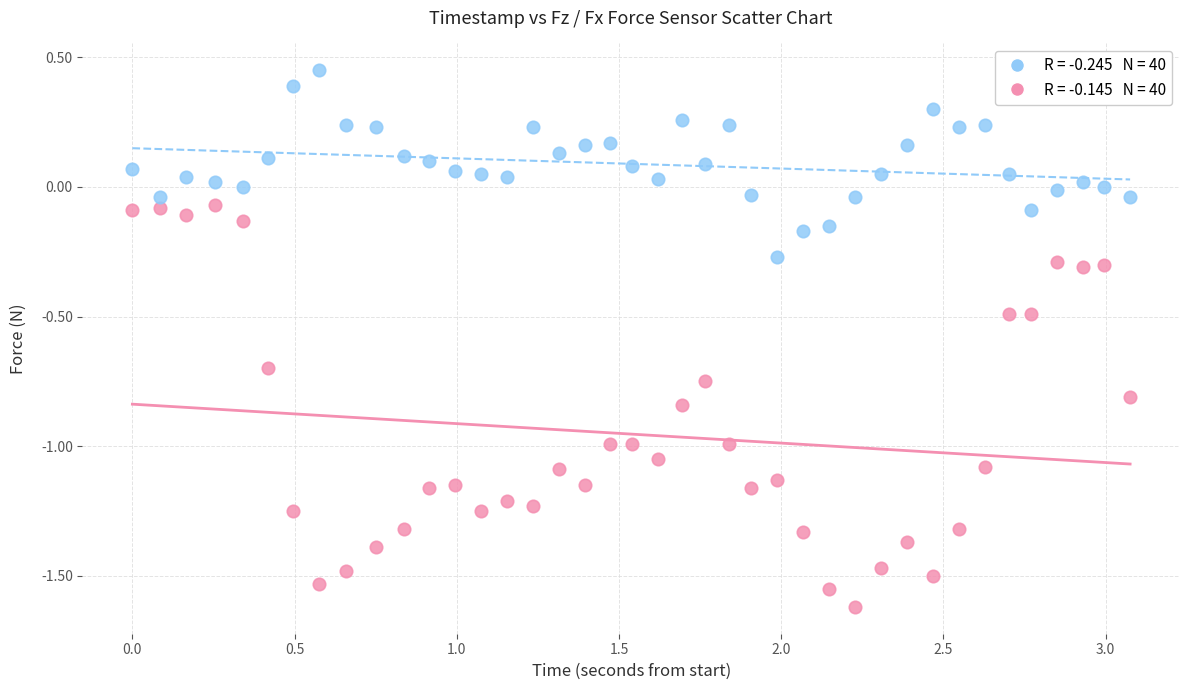

Across all data points, what is the range of Y values (max minus min)?

2.1